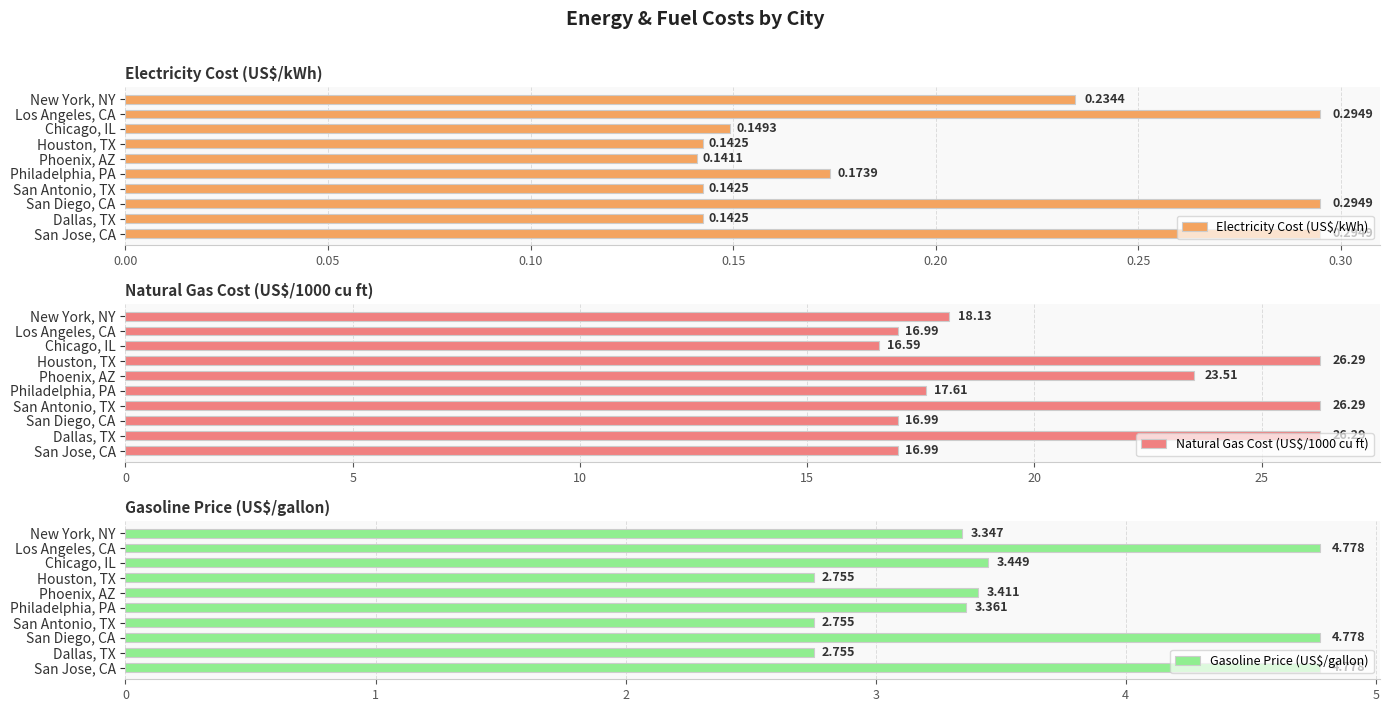

What is the value of the Electricity Cost (US$/kWh) bar at the 4th from the left?

0.1